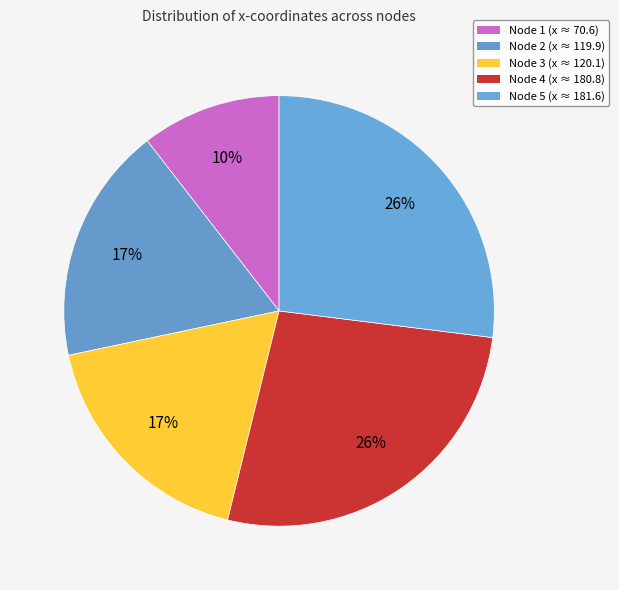

The Node 2 slice represents 18% of the pie. True or false?

True